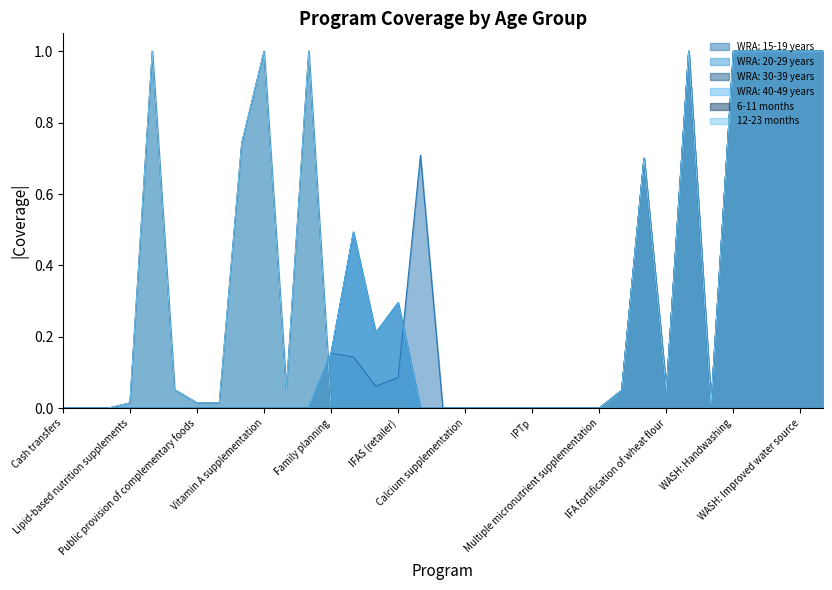

True or false: WRA: 40-49 years and WRA: 20-29 years intersect in this chart.

False